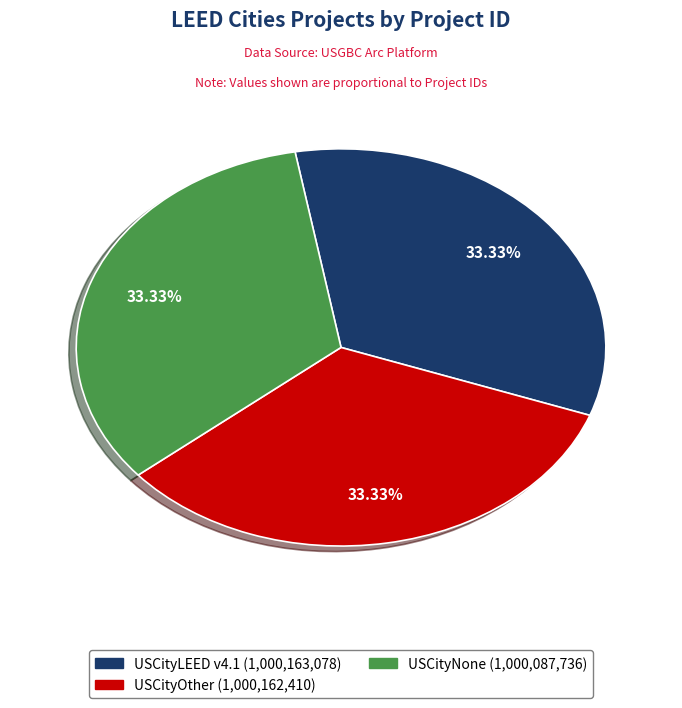

Is there any slice that represents more than half of the pie?

No